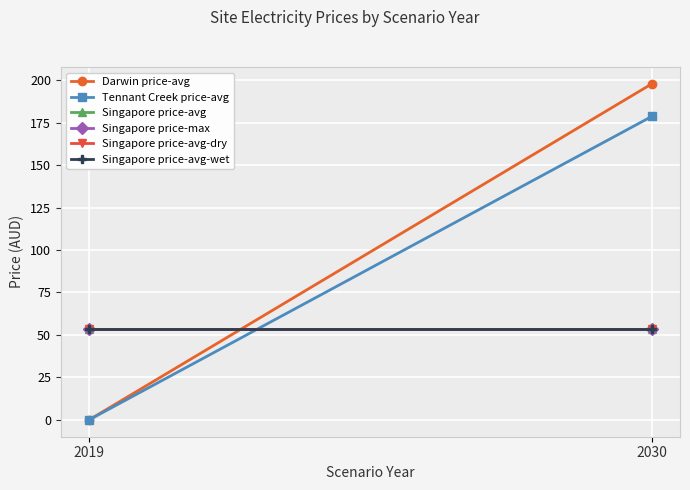

Reading left to right, transcribe all the data shown in this chart.

Darwin price-avg: 2019=0.0	2030=197.8
Tennant Creek price-avg: 2019=0.0	2030=178.6
Singapore price-avg: 2019=53.7	2030=53.7
Singapore price-max: 2019=53.7	2030=53.7
Singapore price-avg-dry: 2019=53.7	2030=53.7
Singapore price-avg-wet: 2019=53.7	2030=53.7